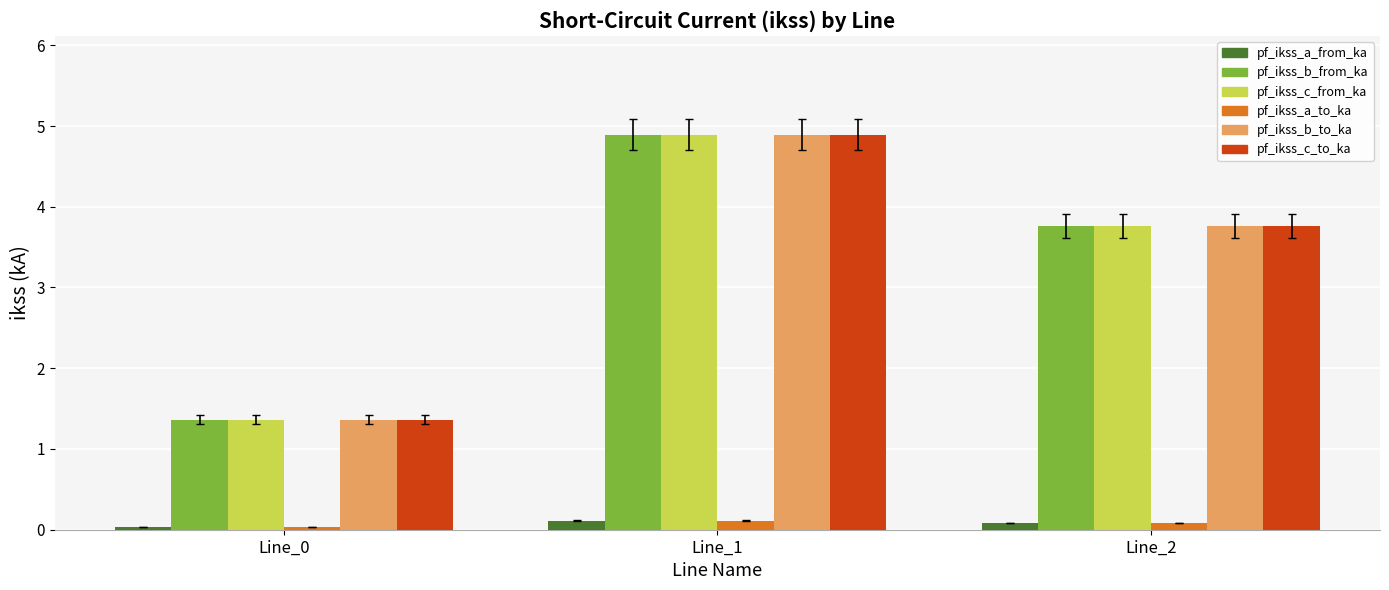

What is the total value across all series at Line_2?

15.2